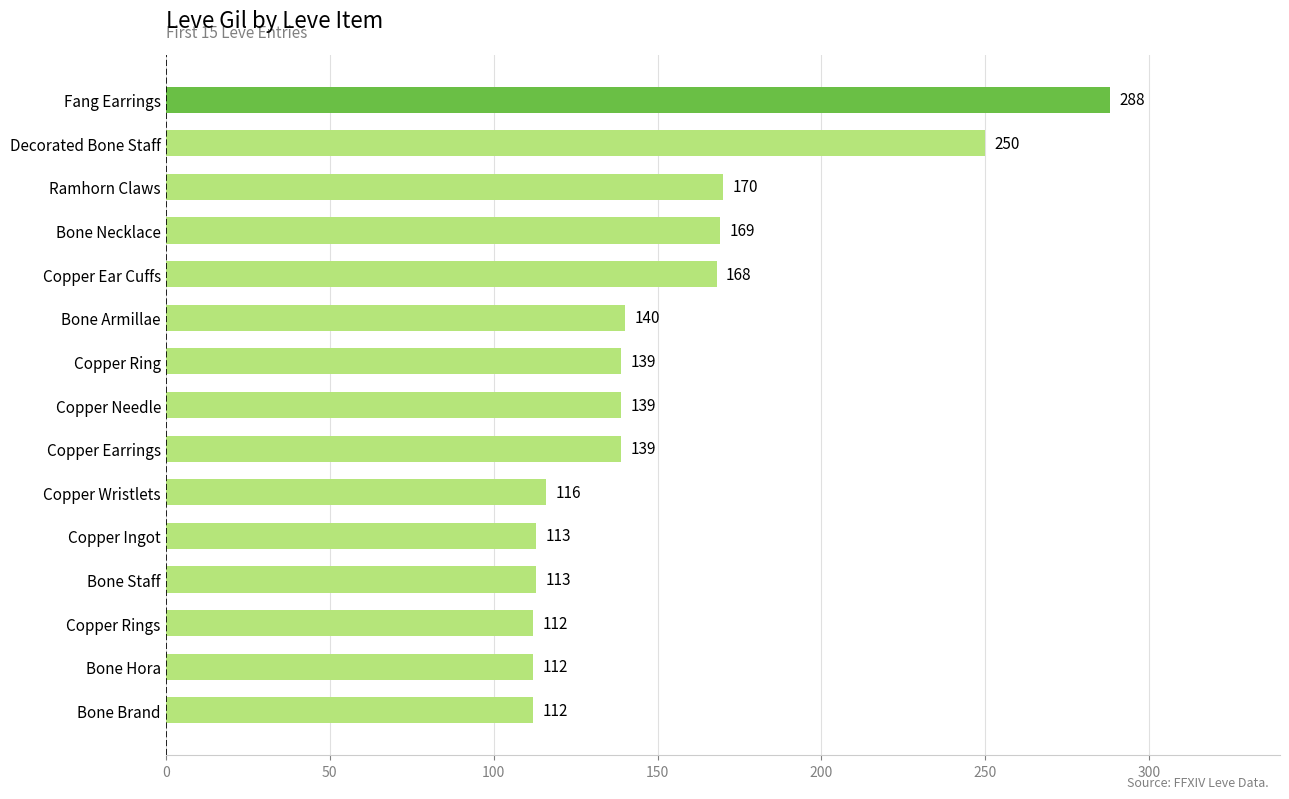

Reading top to bottom, list all the values displayed in this chart.

Fang Earrings=288	Decorated Bone Staff=250	Ramhorn Claws=170	Bone Necklace=169	Copper Ear Cuffs=168	Bone Armillae=140	Copper Ring=139	Copper Needle=139	Copper Earrings=139	Copper Wristlets=116	Copper Ingot=113	Bone Staff=113	Copper Rings=112	Bone Hora=112	Bone Brand=112